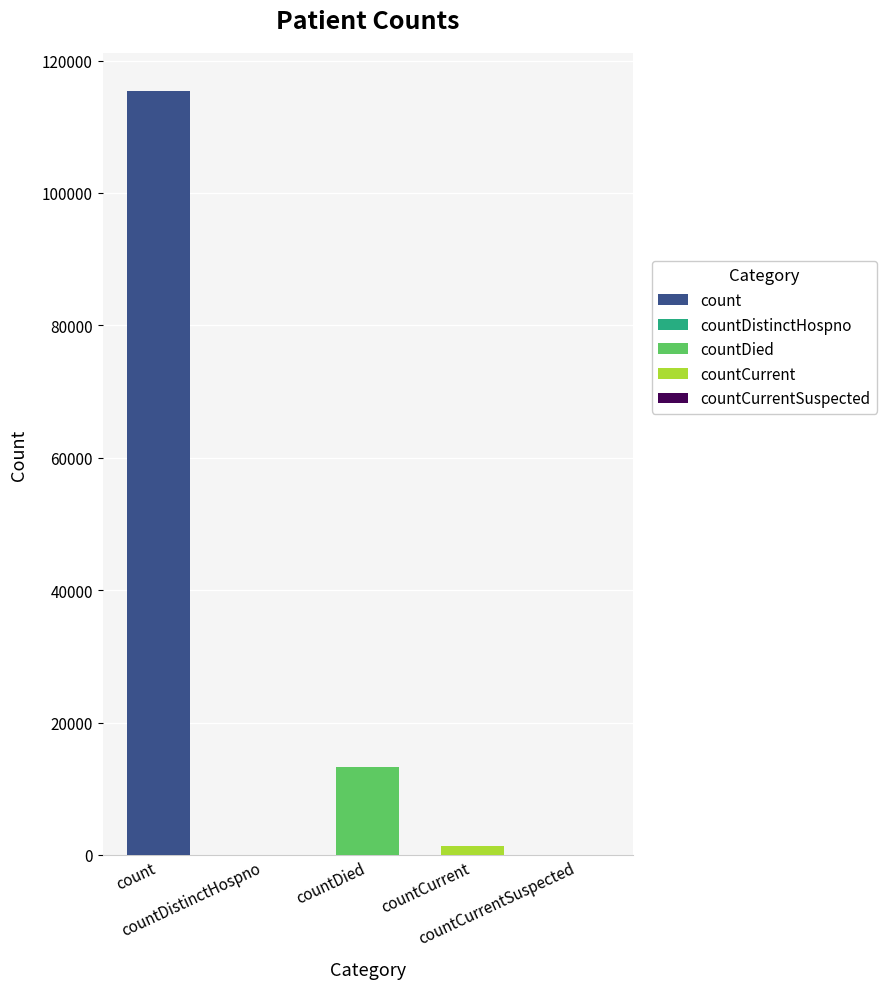

What is the value of the 4th bar from the left?

1383